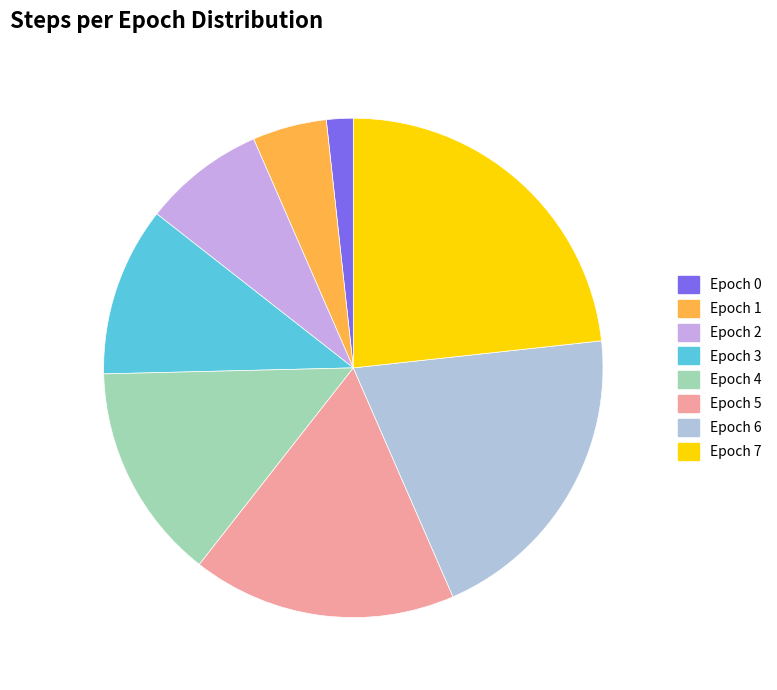

What is the change in value from Epoch 3 to Epoch 4?

+16